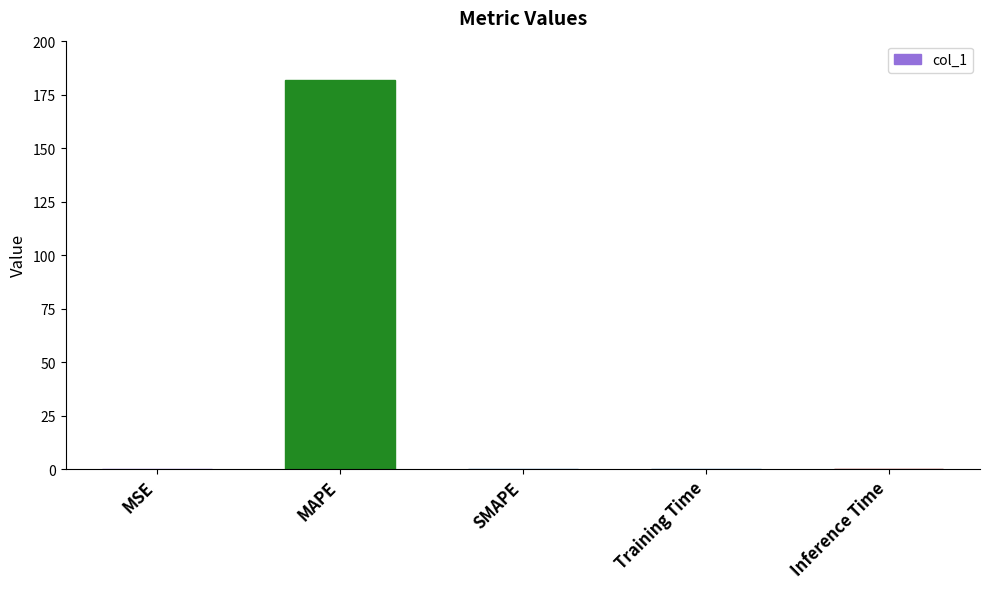

Between MSE and MAPE, which is larger?

MAPE